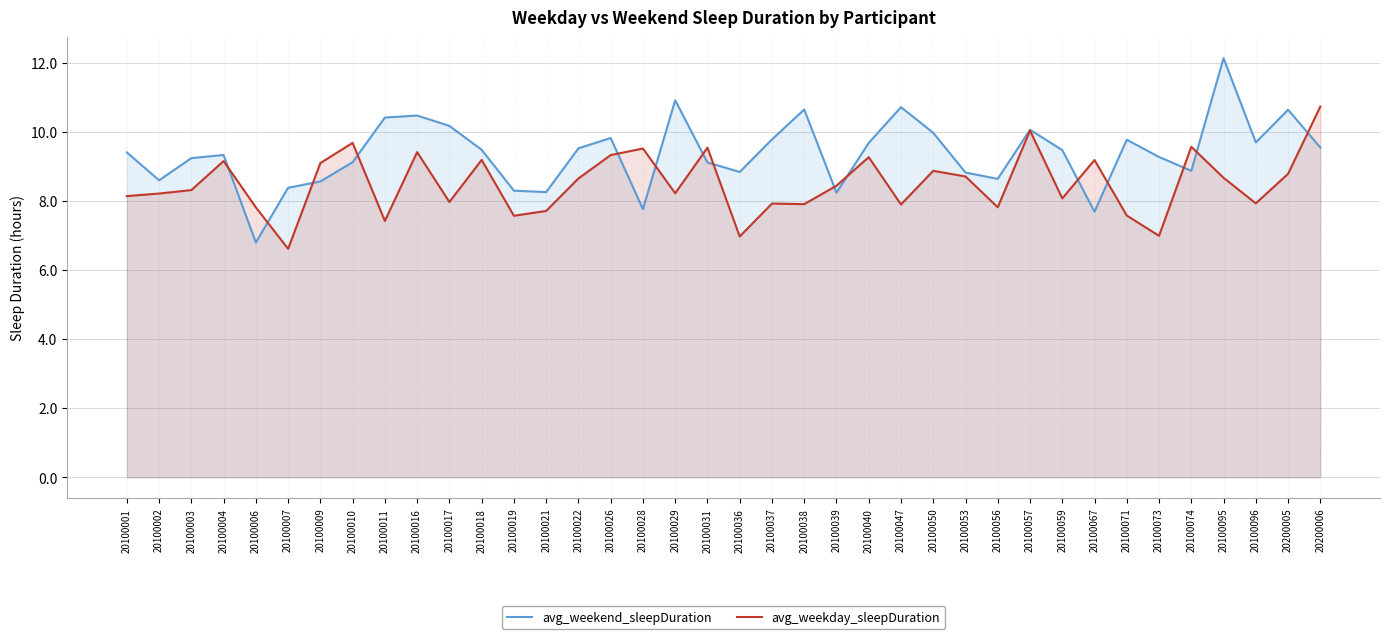

Rank the categories by avg_weekend_sleepDuration value from highest to lowest.

20100095, 20100029, 20100047, 20100038, 20200005, 20100016, 20100011, 20100017, 20100057, 20100050, 20100026, 20100037, 20100071, 20100096, 20100040, 20200006, 20100022, 20100018, 20100059, 20100001, 20100004, 20100073, 20100003, 20100010, 20100031, 20100074, 20100036, 20100053, 20100056, 20100002, 20100009, 20100007, 20100019, 20100021, 20100039, 20100028, 20100067, 20100006